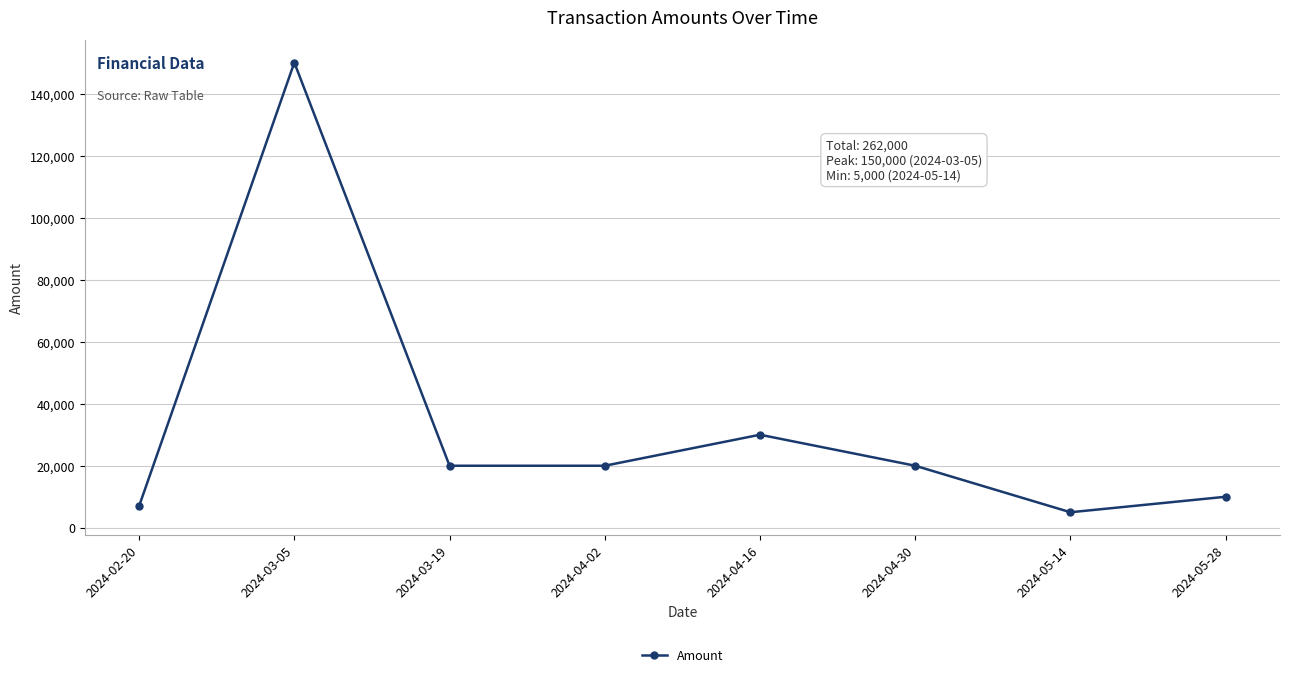

Approximately how many times larger is the value at 2024-04-02 compared to 2024-03-19?

1.0